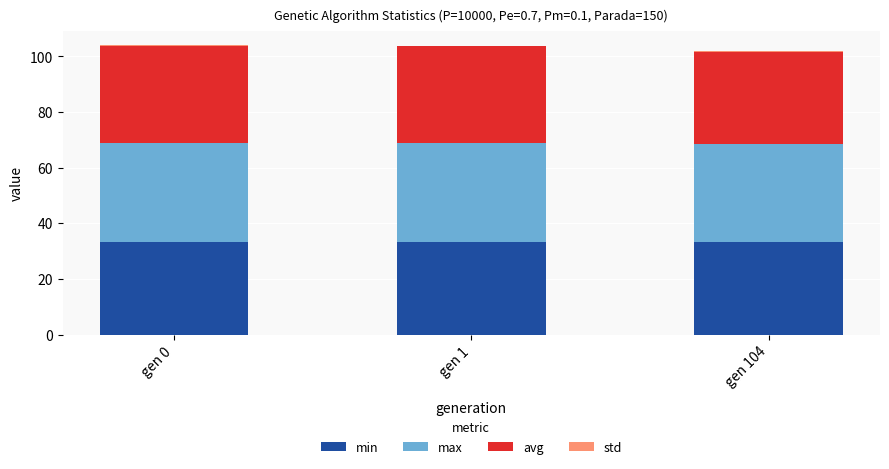

The value of min at gen 1 is 33.2. True or false?

True